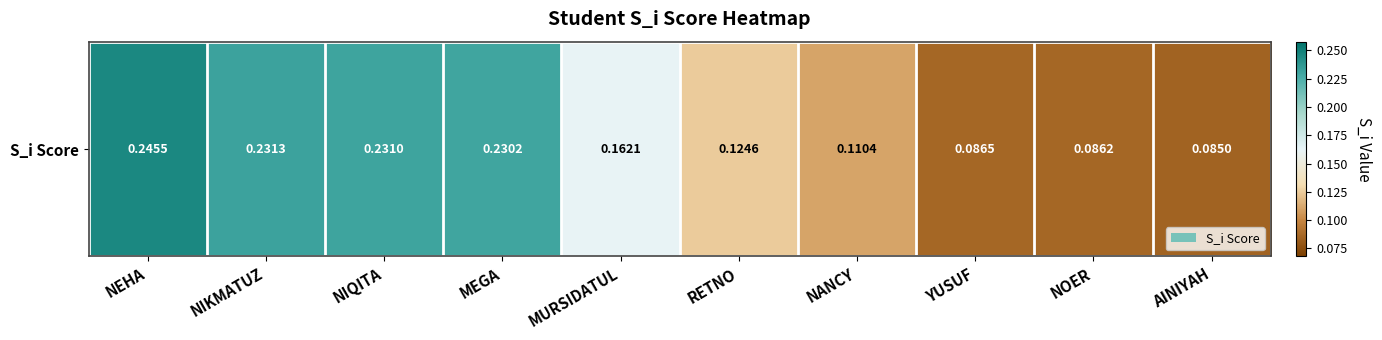

The value at AINIYAH is 0.1. True or false?

True